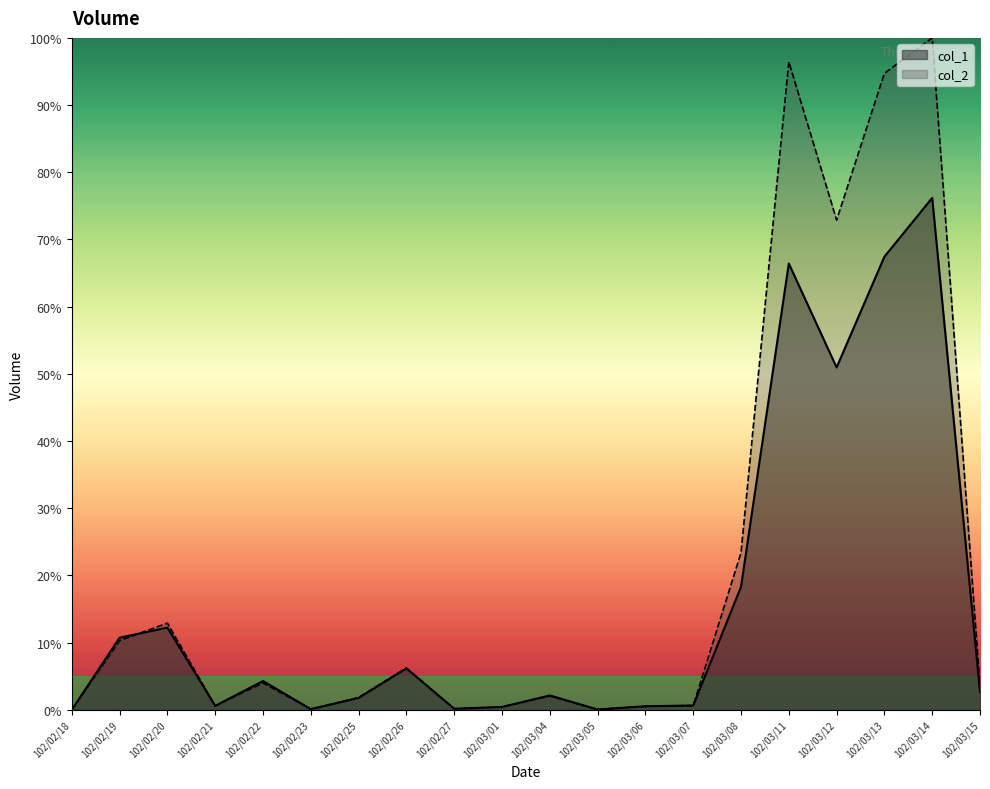

After their last crossing, which series has the higher values: col_2 or col_1?

col_2